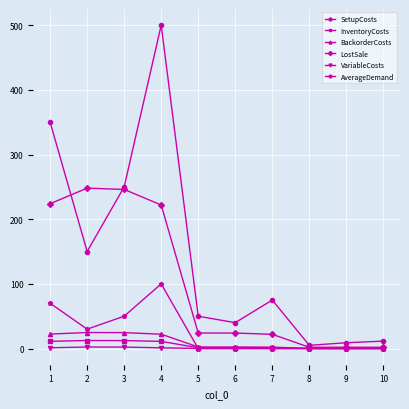

What is the average value of the LostSale series?

101.6